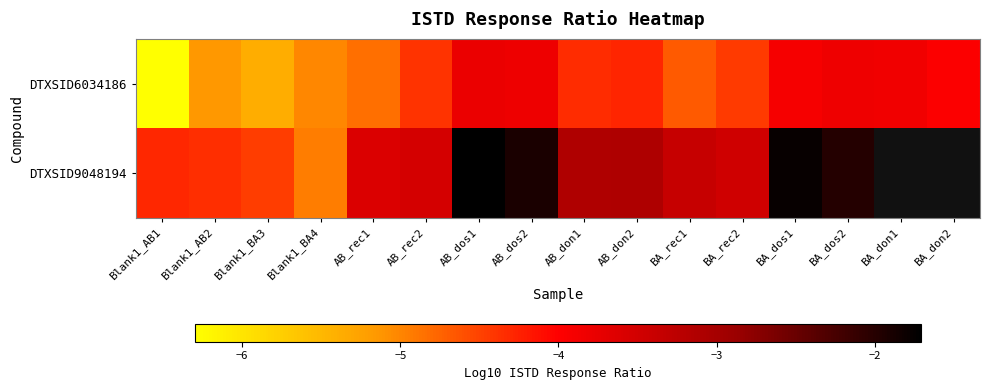

What is the sum of the DTXSID6034186 values at BA_don2 and AB_dos1?

-7.8